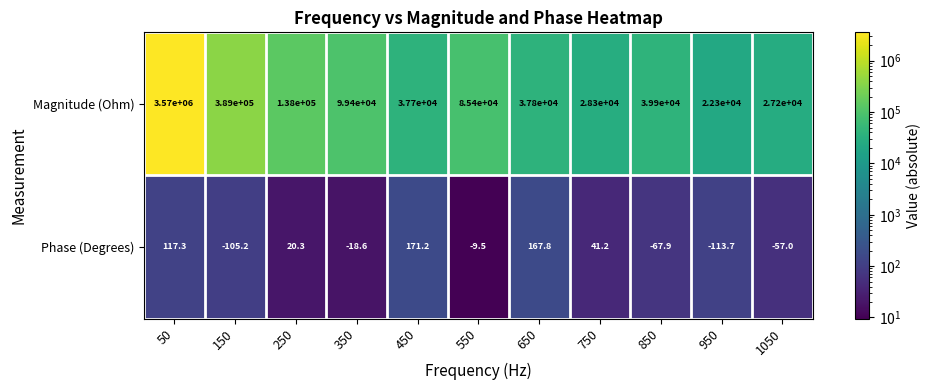

How many data points does each series have?

11